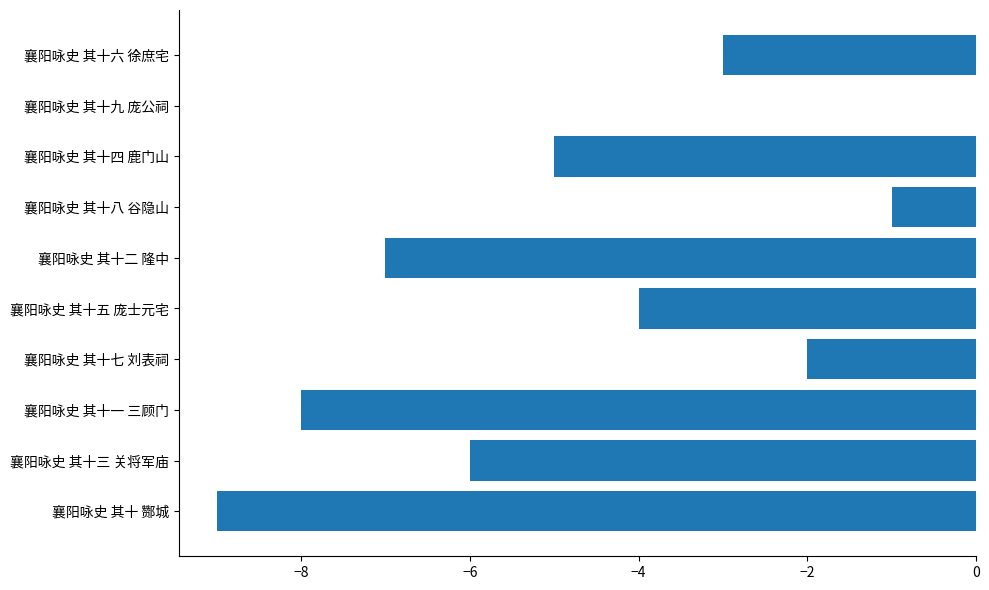

True or false: the data shows -14 at 襄阳咏史 其十 酂城.

False